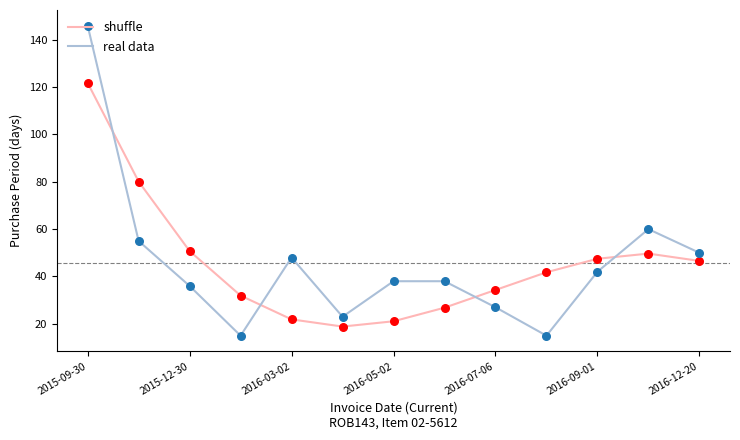

Which series has the widest spread of values?

real data